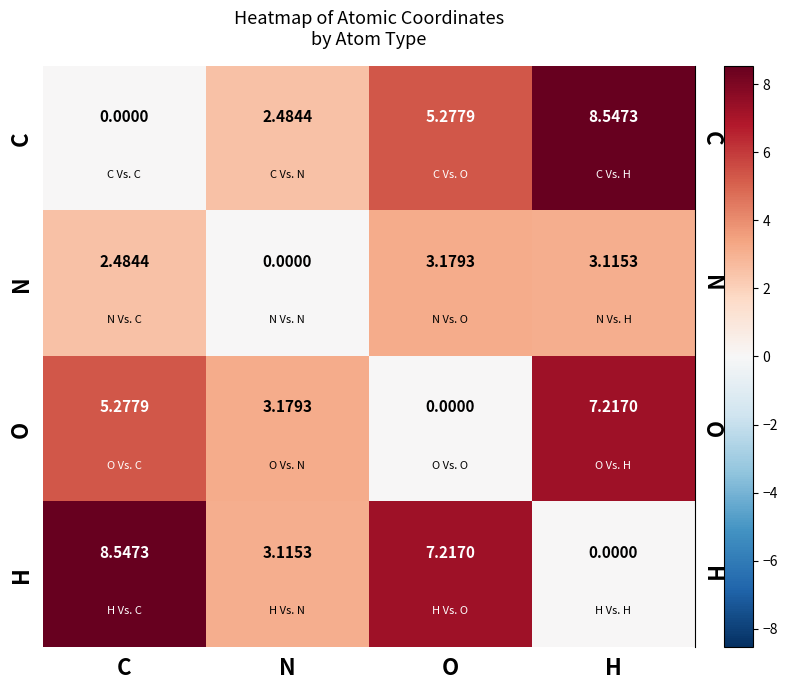

At O, list the series in order from largest to smallest.

H, C, N, O